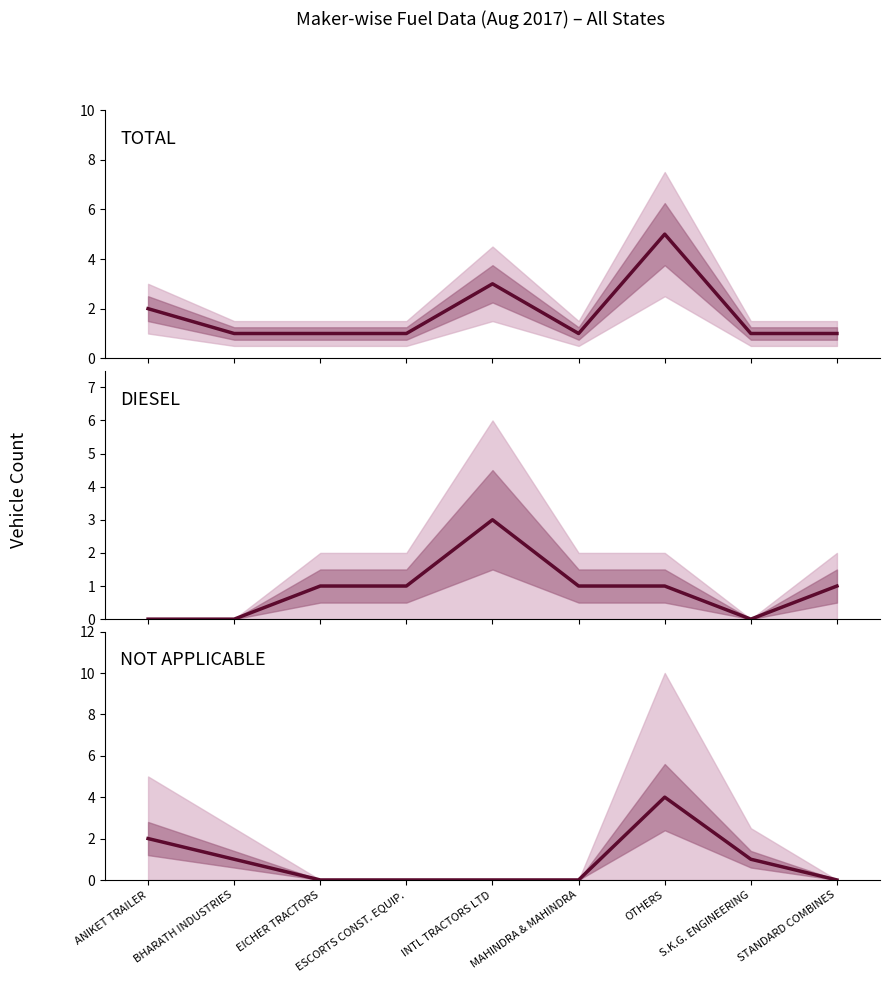

What position from the left is INTL TRACTORS LTD?

5